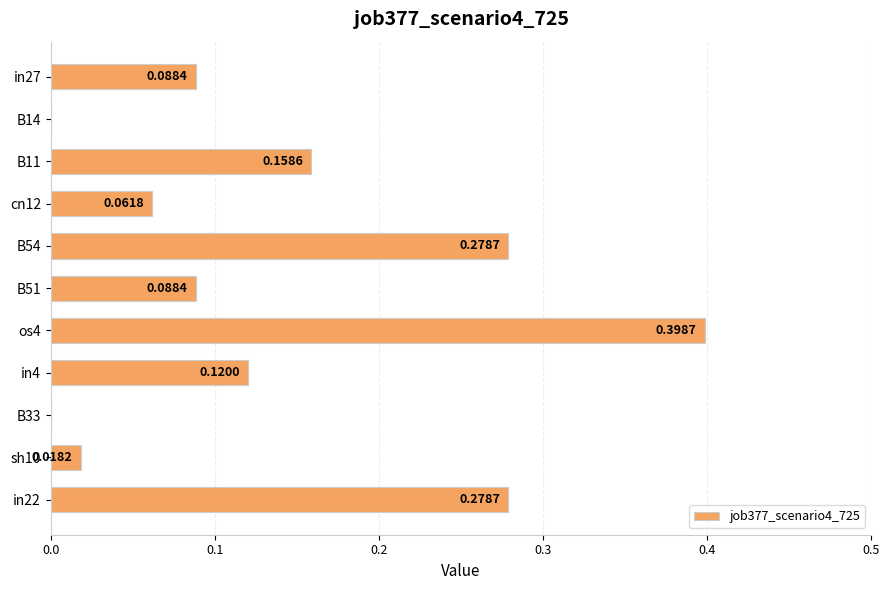

What is the sum of the values at os4 and cn12?

0.5